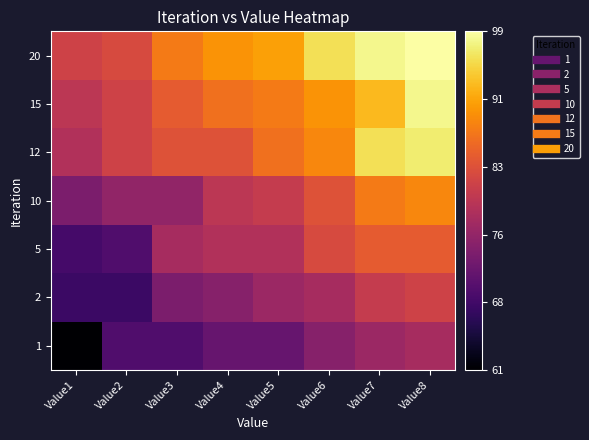

Count the number of data series in this chart.

7